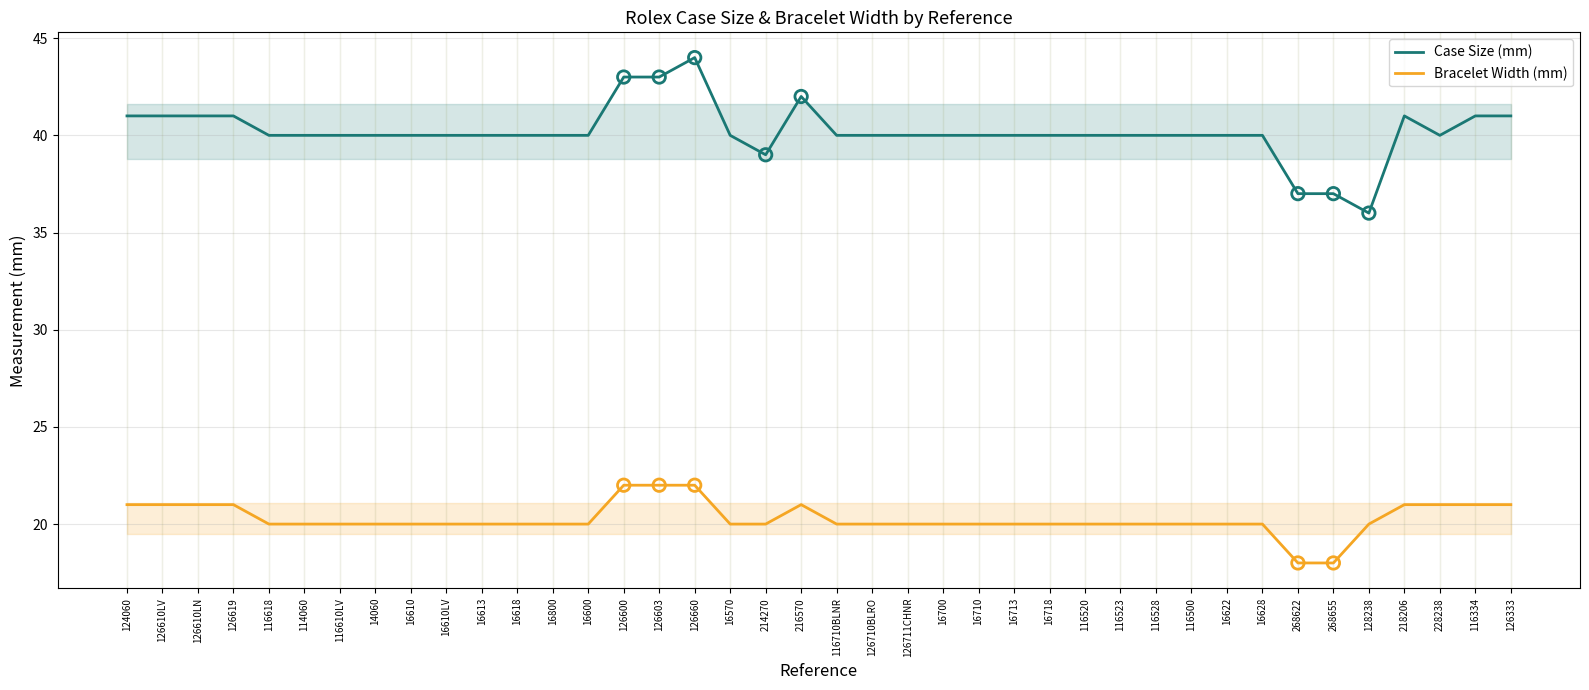

Which series contains the highest Y value?

Case Size (mm)